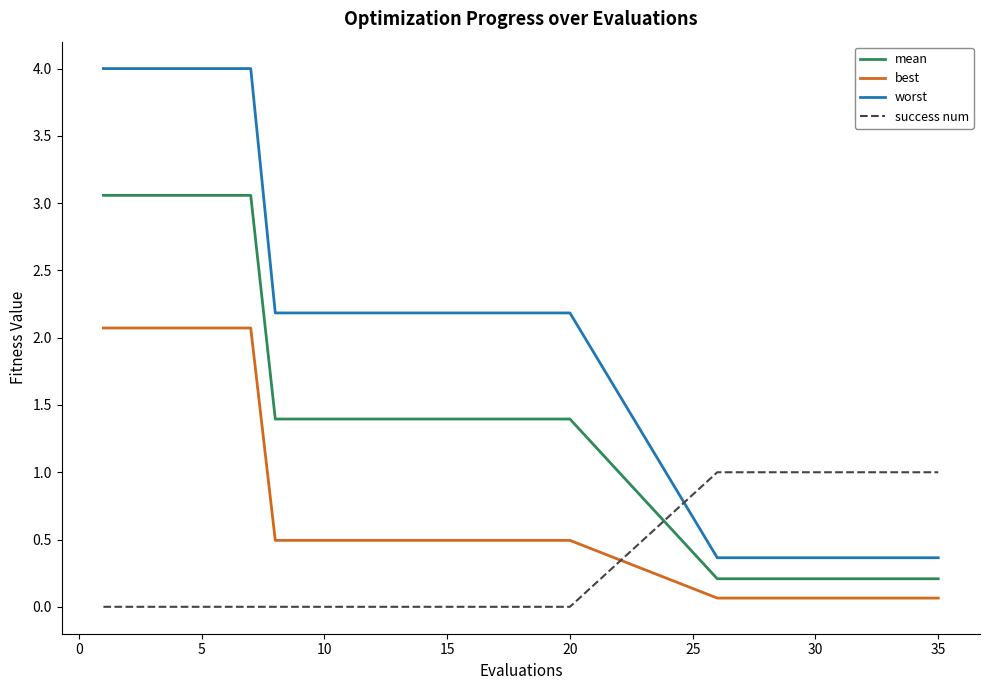

True or false: mean and worst intersect in this chart.

False